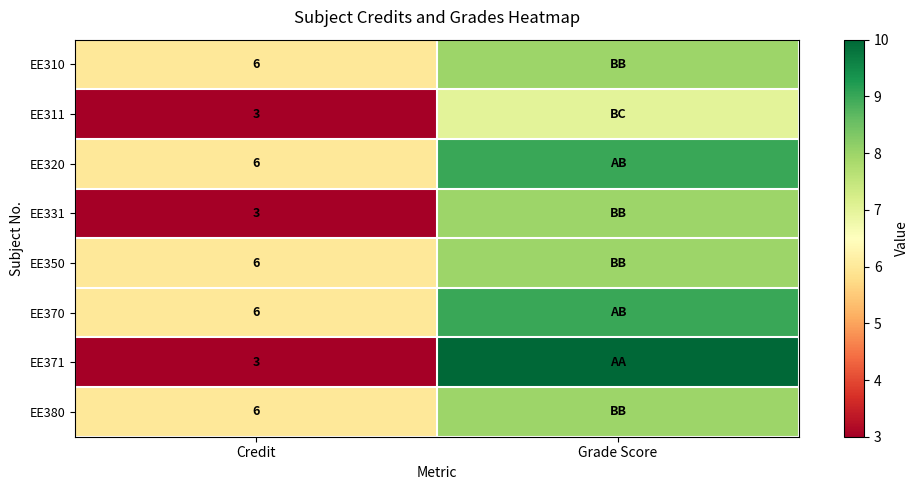

What is the spread (max minus min) of values at Credit?

3